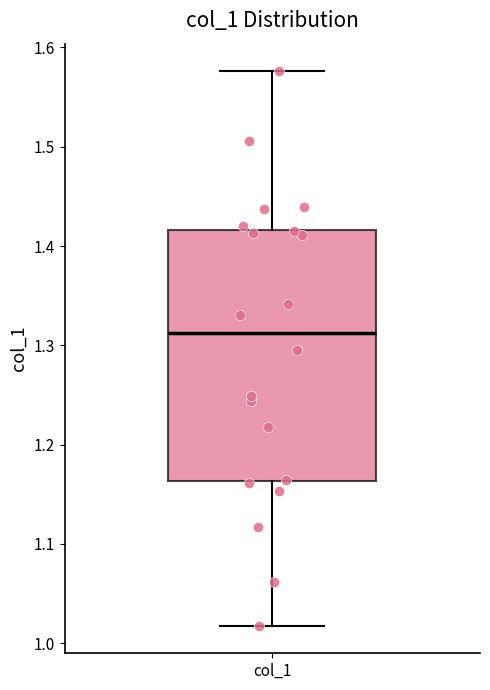

Where is the upper edge of the box for col_1 on the y-axis? The values are not printed on the chart, so give them approximately, as read against the axis.

1.42